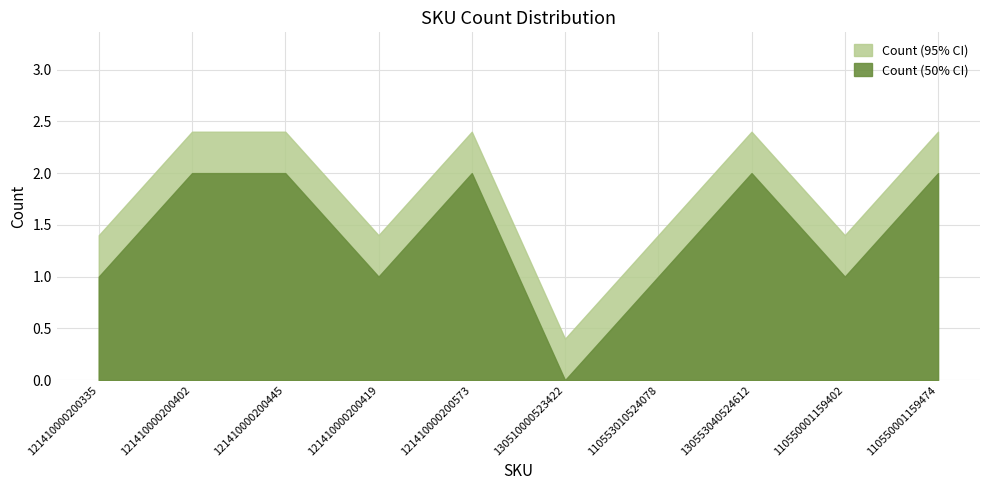

What is the difference between the maximum and second lowest values in the Count (95% CI) series?

1.0